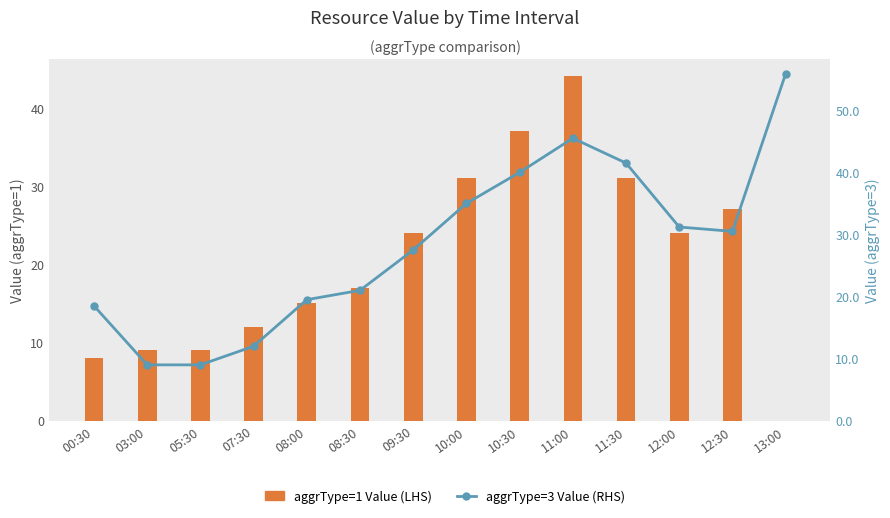

Rank the series at 12:00 from highest to lowest value.

aggrType=3 Value (RHS), aggrType=1 Value (LHS)